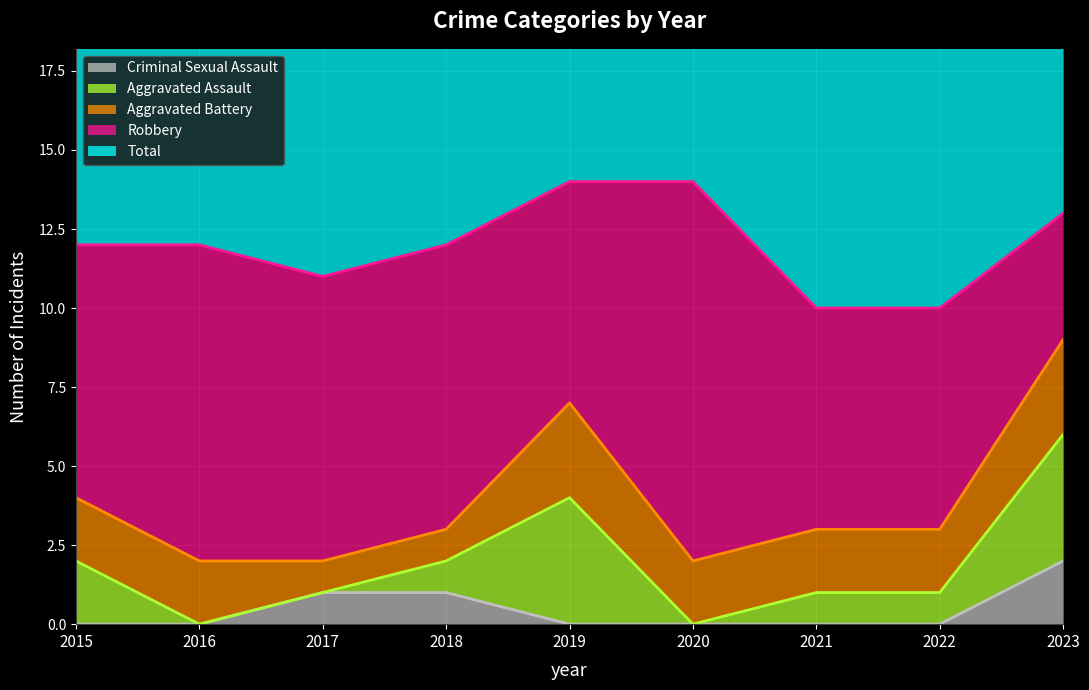

Reading left to right, what are all the values shown in this chart?

Aggravated Assault: 2	0	0	1	4	0	1	1	4
Aggravated Battery: 2	2	1	1	3	2	2	2	3
Criminal Sexual Assault: 0	0	1	1	0	0	0	0	2
Robbery: 8	10	9	9	7	12	7	7	4
Total: 12	12	11	12	14	14	10	10	13